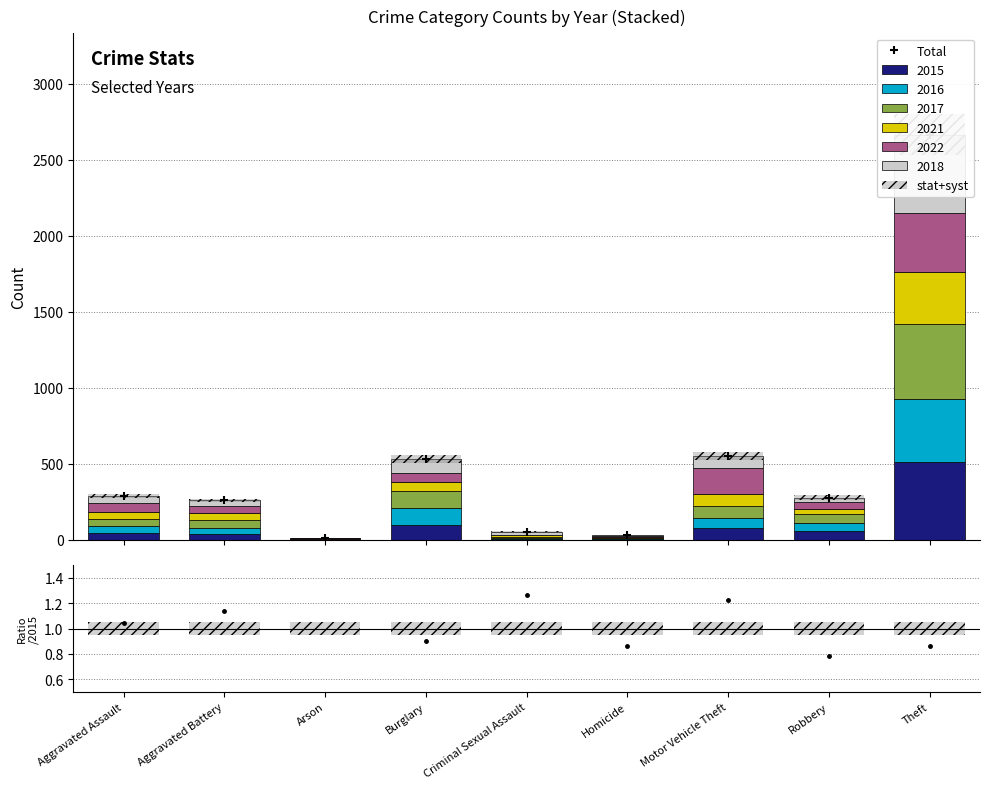

True or false: stat+syst has a value of 55.2 at Motor Vehicle Theft.

True